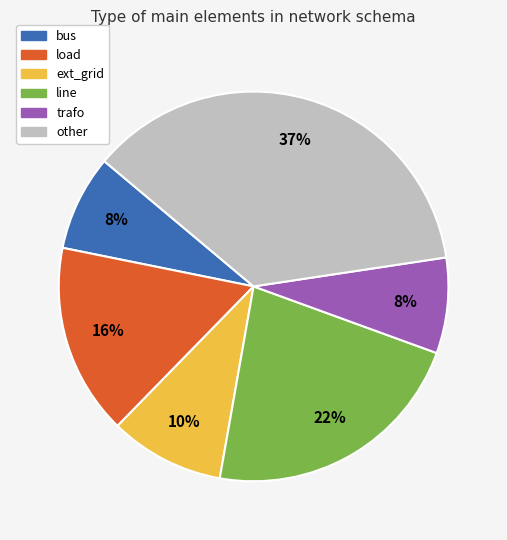

To the nearest percent, what is the average slice percentage?

17%